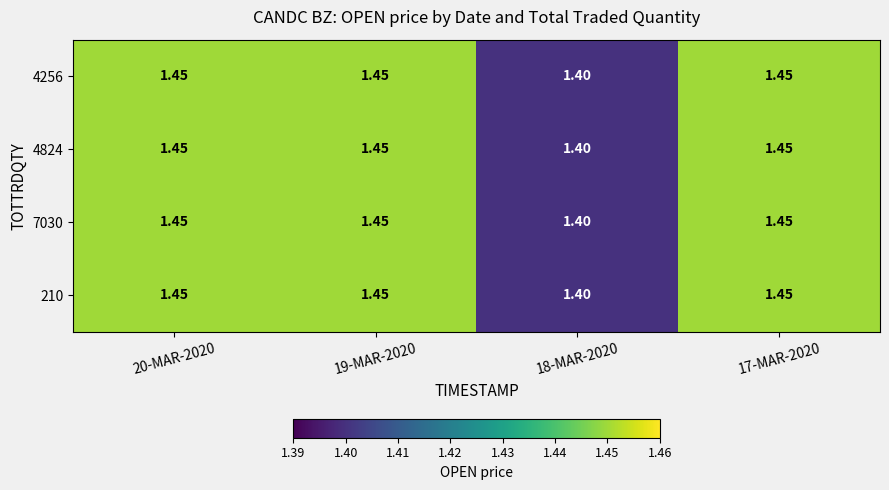

Rank the series at 20-MAR-2020 from highest to lowest value.

4256, 4824, 7030, 210